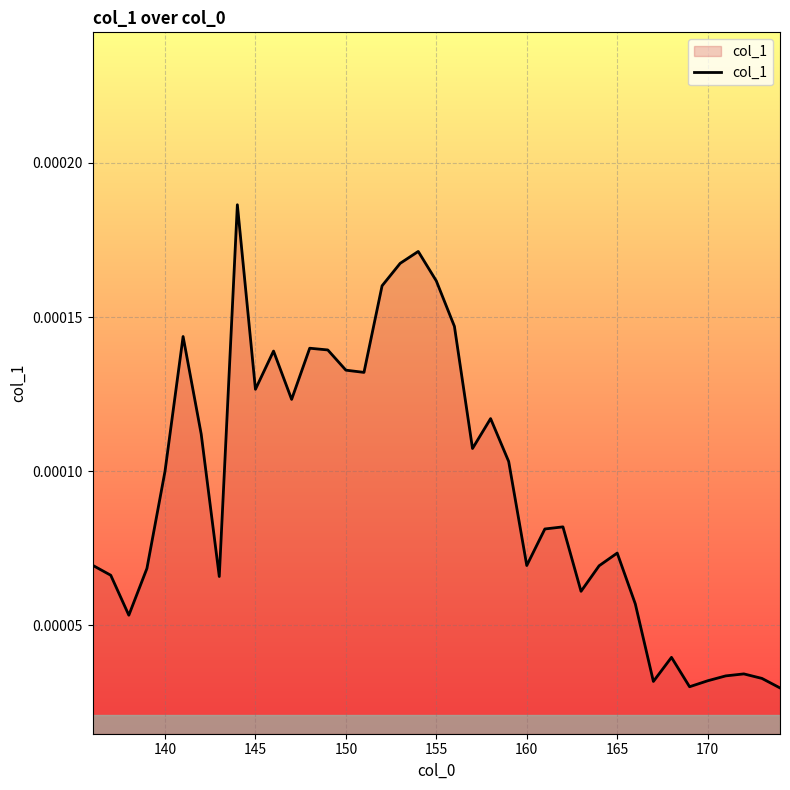

Does the chart display data point markers on the line(s)?

No